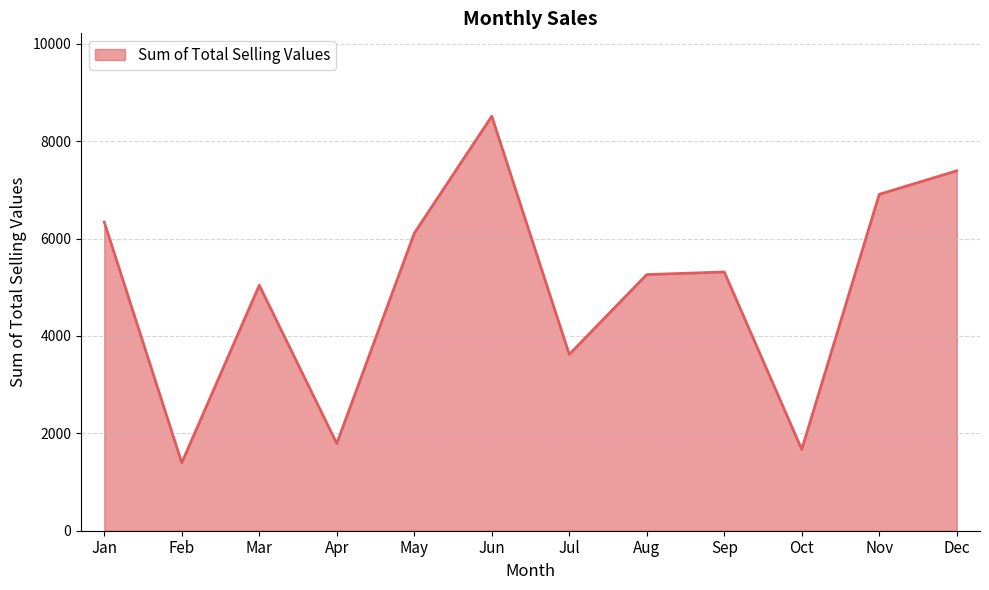

What is the average value?

4945.7